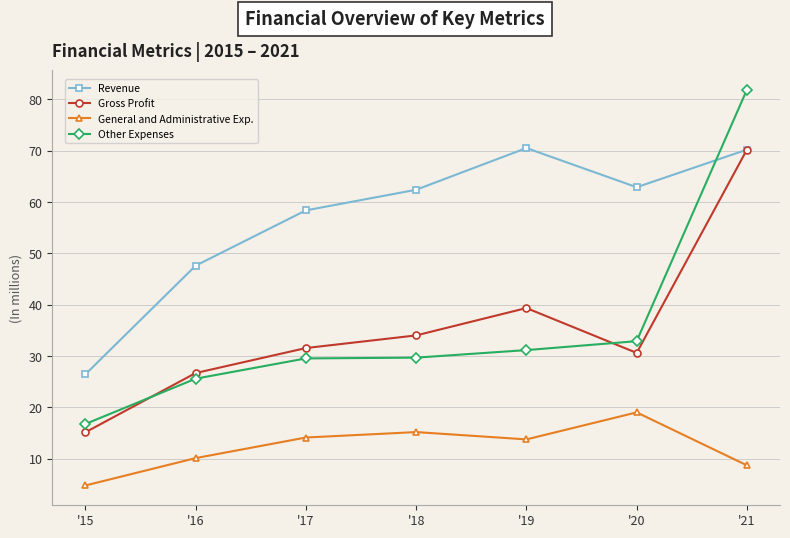

At '19, list the series in order from smallest to largest.

General and Administrative Exp., Other Expenses, Gross Profit, Revenue